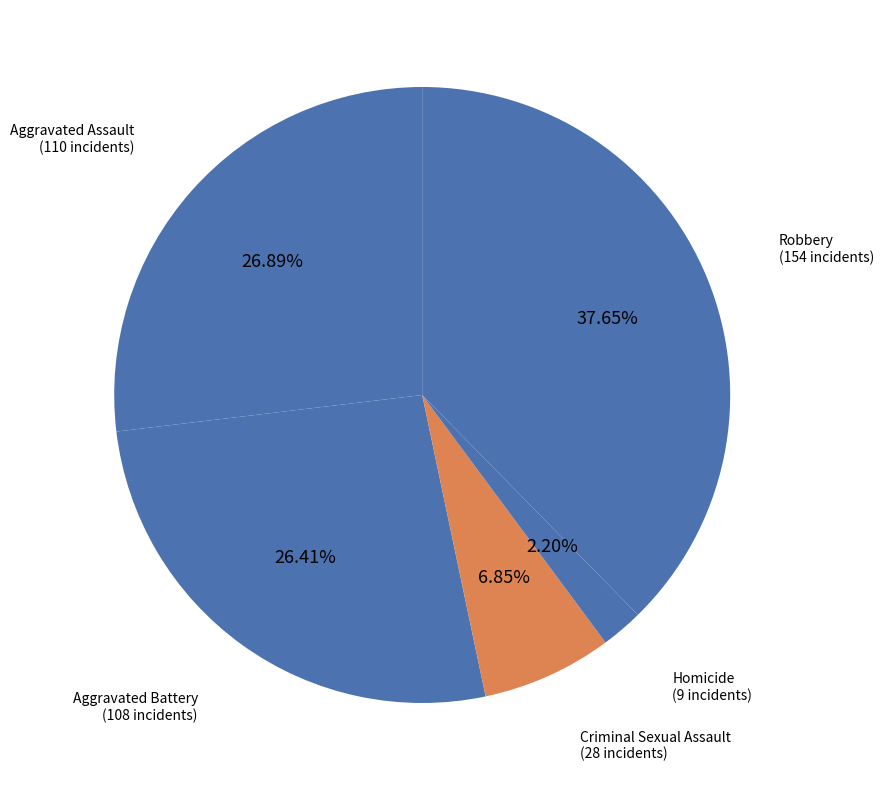

Count the number of slices in the pie.

5